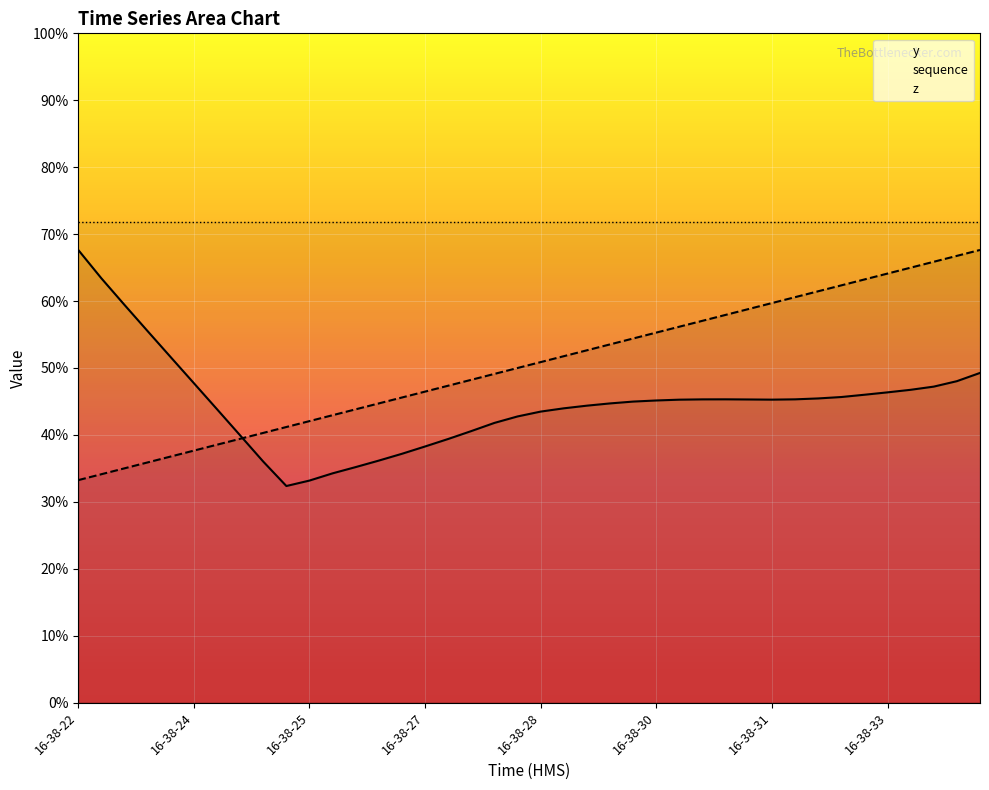

How many intersections are there between y and sequence?

1